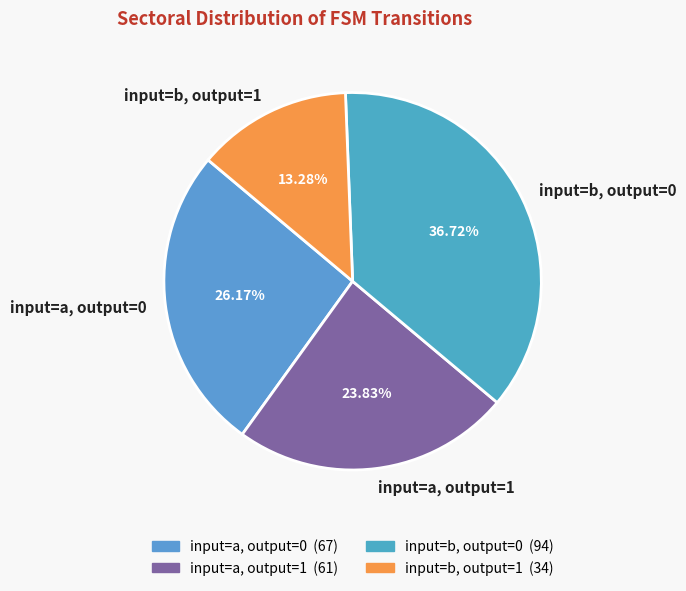

Which slice is the smallest?

input=b, output=1